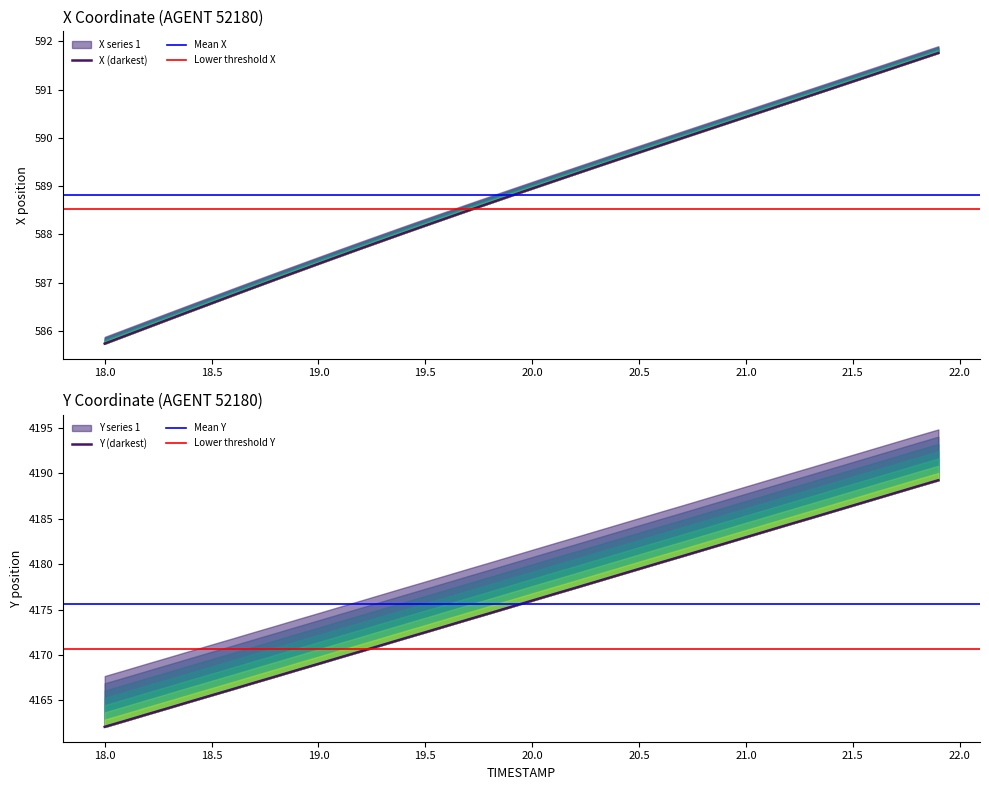

What is the spread (max minus min) of values at 19.5?

3584.3